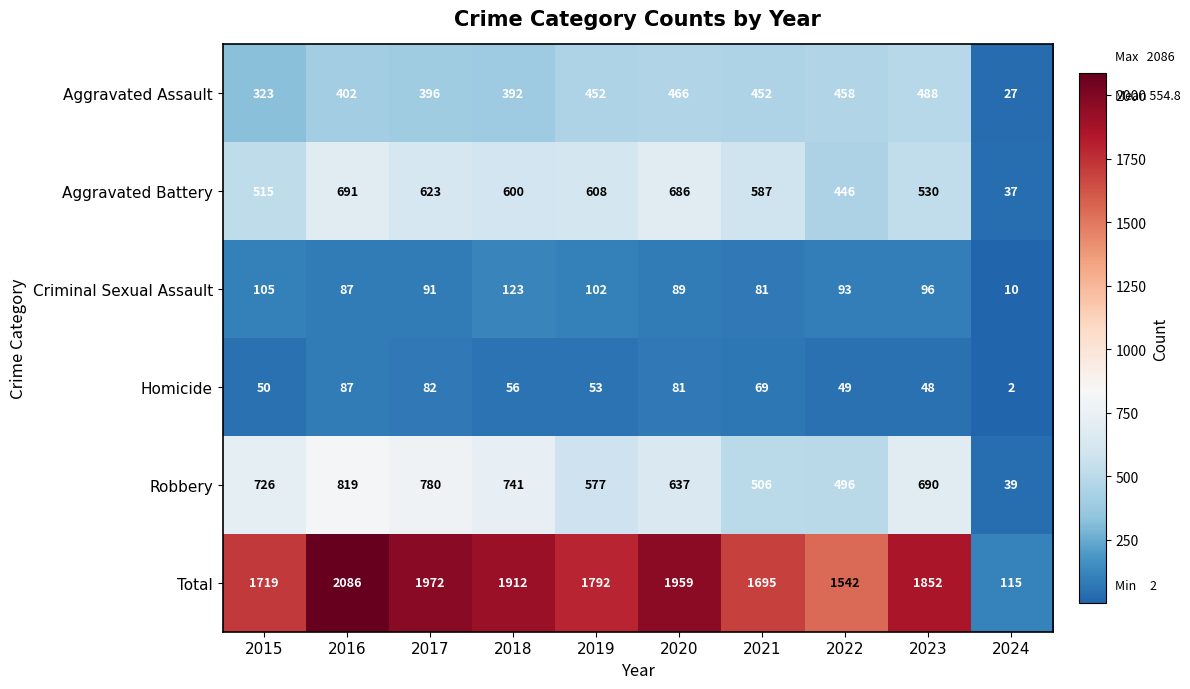

What is the average value of the Criminal Sexual Assault series?

88